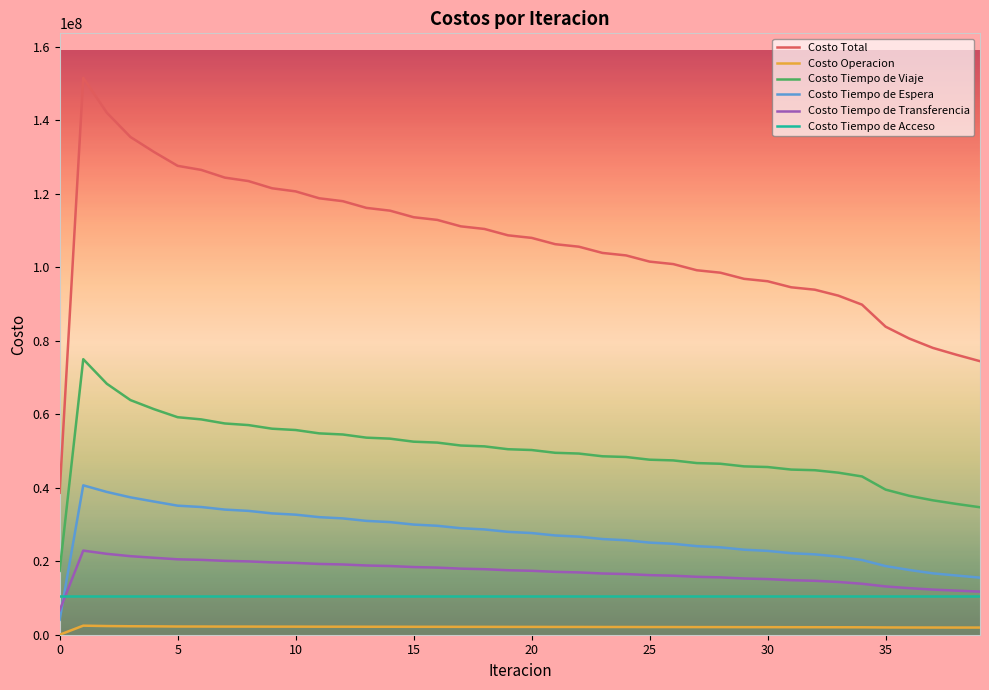

True or false: Costo Tiempo de Acceso and Costo Operacion intersect in this chart.

False